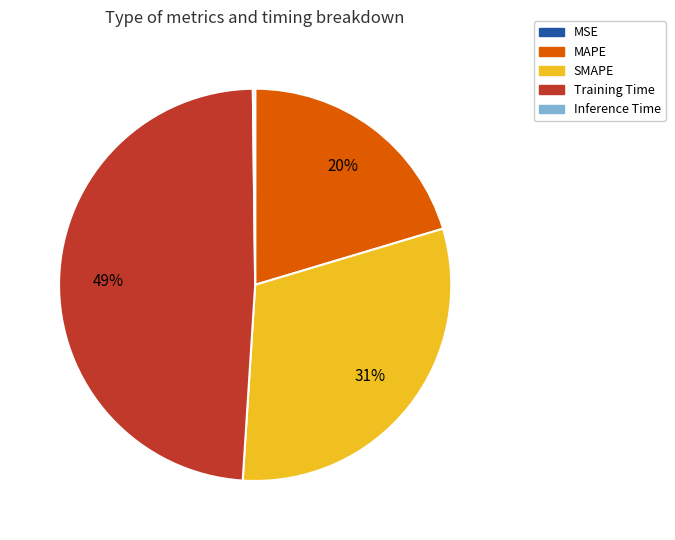

To the nearest percent, what is the average slice percentage?

20%